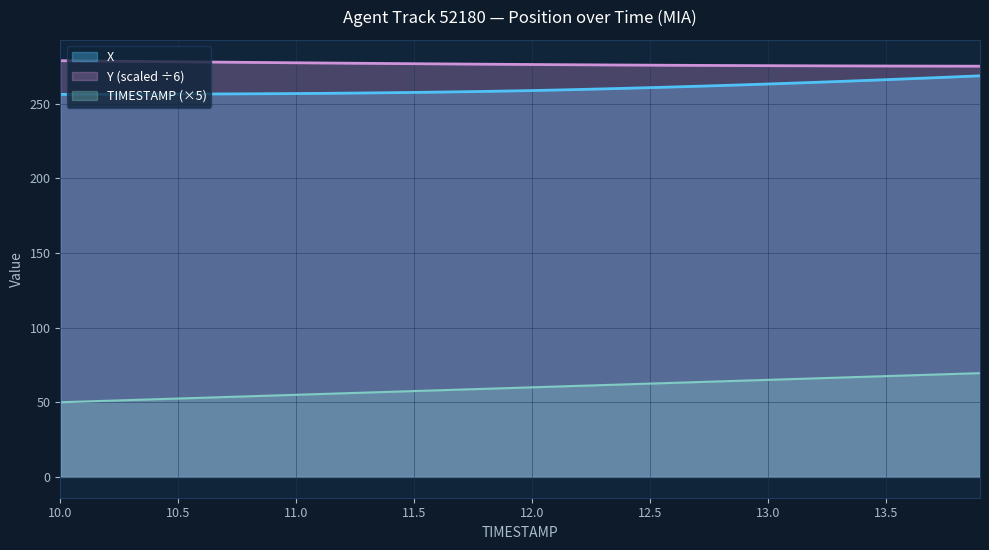

What are all the series names shown in the legend?

X, Y (scaled ÷6), TIMESTAMP (×5)